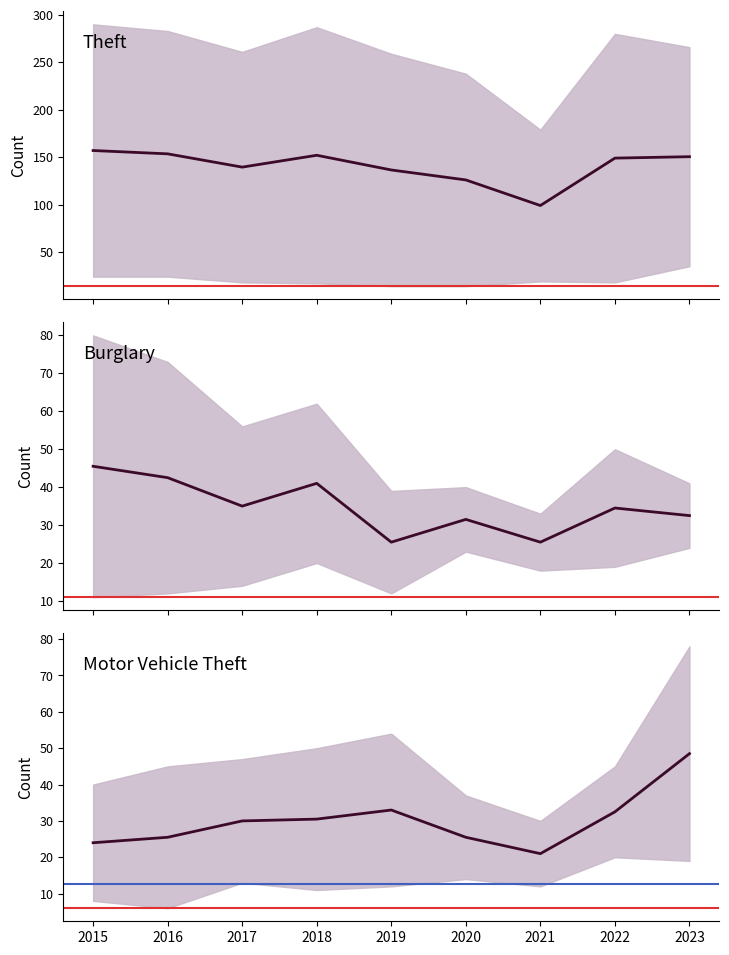

How many interior local valleys does the Motor Vehicle Theft (mid) series have?

1